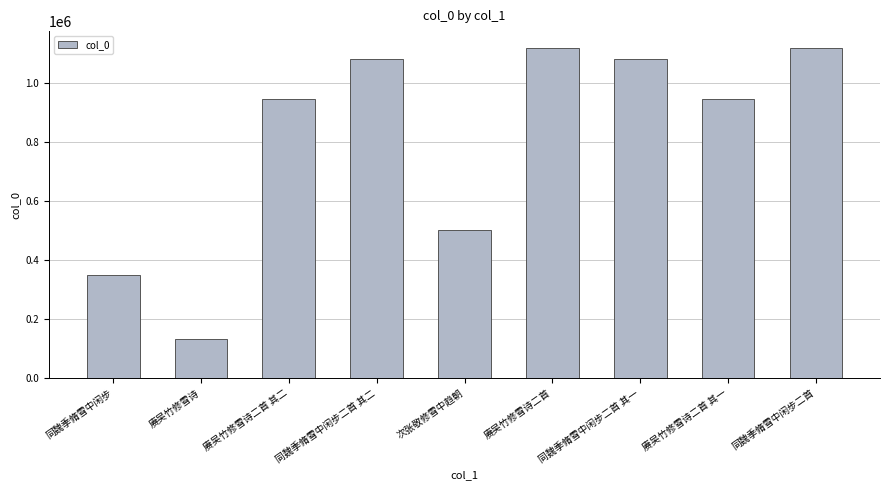

What is the difference between the maximum and minimum values?

988303